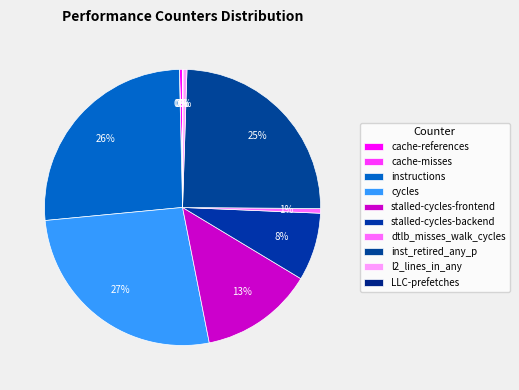

To the nearest percent, what is the difference between the cache-references and stalled-cycles-frontend slice percentages?

13%